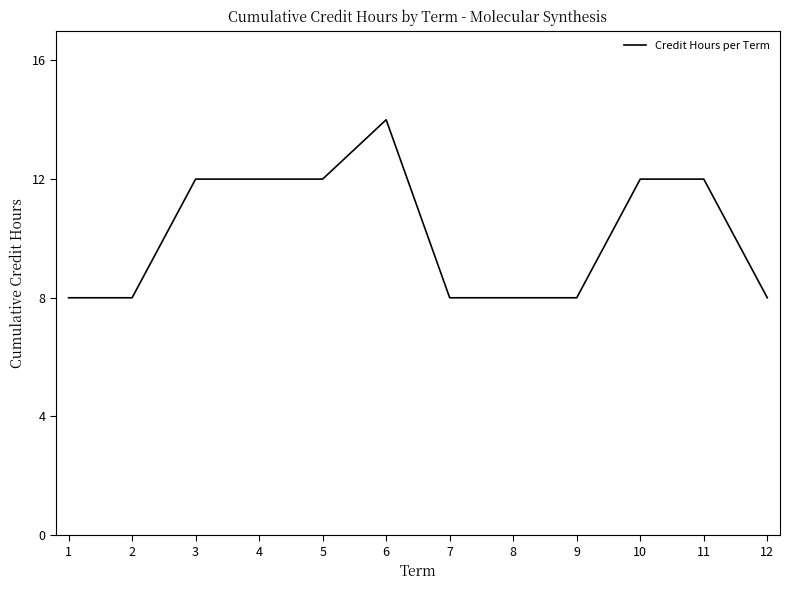

What is the greatest value displayed?

14